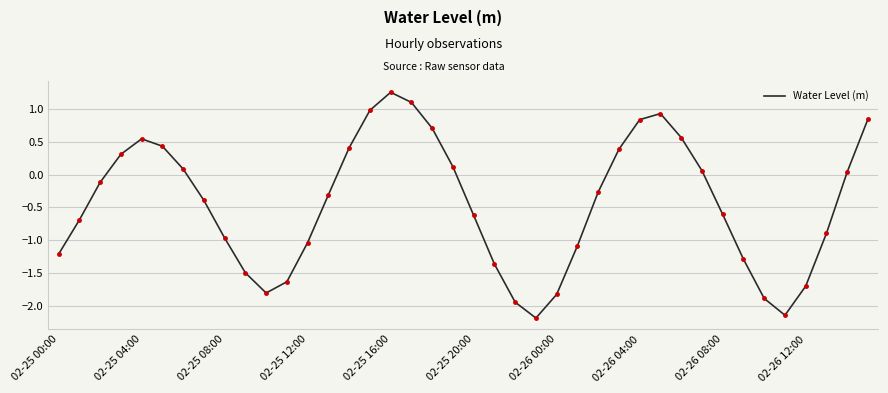

What is the minimum value shown in the chart?

-2.2